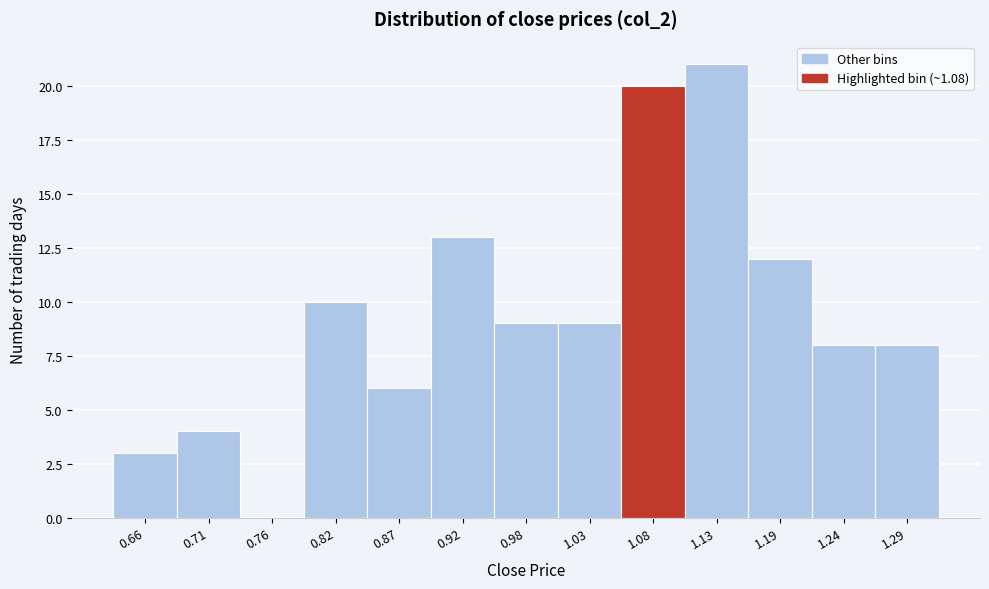

Reading left to right, transcribe this chart: for each bar, give the range it covers on the x-axis and its height. Neither the bar edges nor the heights are printed on the chart, so give them approximately, as read against the axes.

0.63 to 0.68: 3
0.68 to 0.74: 4
0.74 to 0.79: 0
0.79 to 0.84: 10
0.84 to 0.90: 6
0.90 to 0.95: 13
0.95 to 1.00: 9
1.00 to 1.06: 9
1.06 to 1.11: 20
1.11 to 1.16: 21
1.16 to 1.21: 12
1.21 to 1.27: 8
1.27 to 1.32: 8